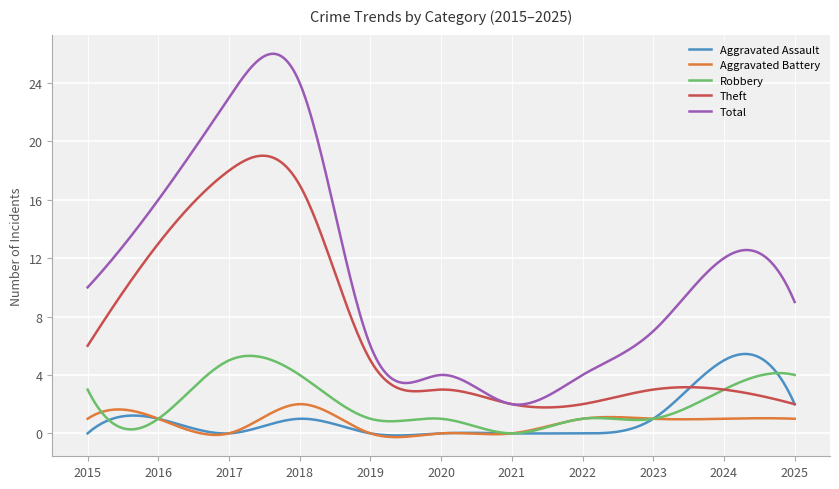

Which series has the largest range (max minus min)?

Total